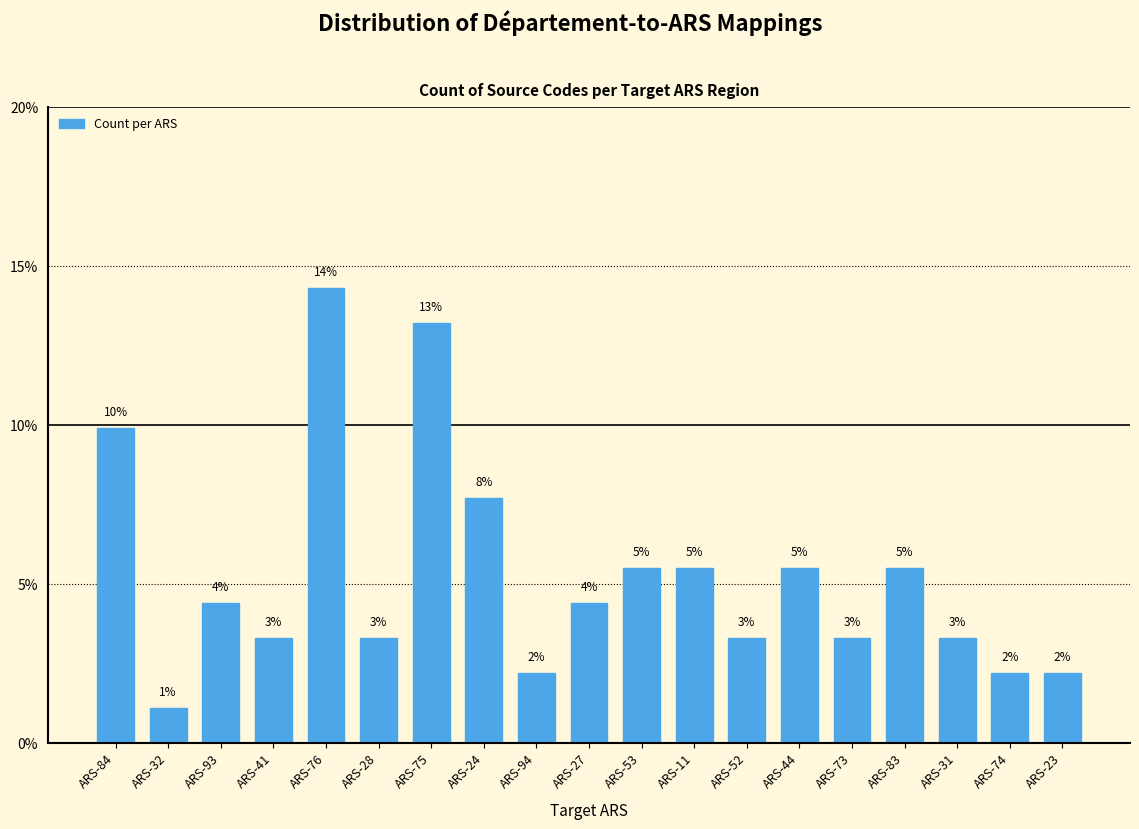

Does the chart contain any negative values?

No